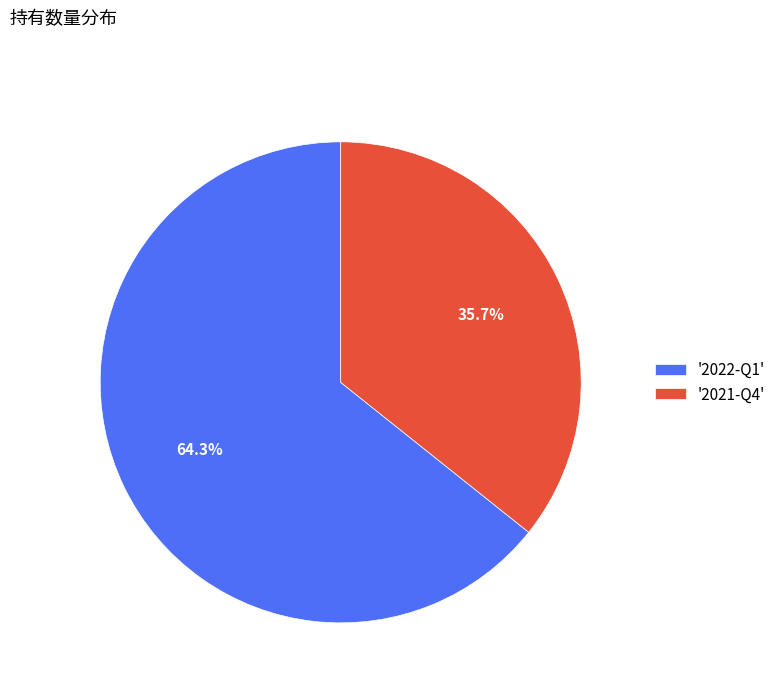

Combined, do '2021-Q4' and '2022-Q1' account for over 50%?

Yes